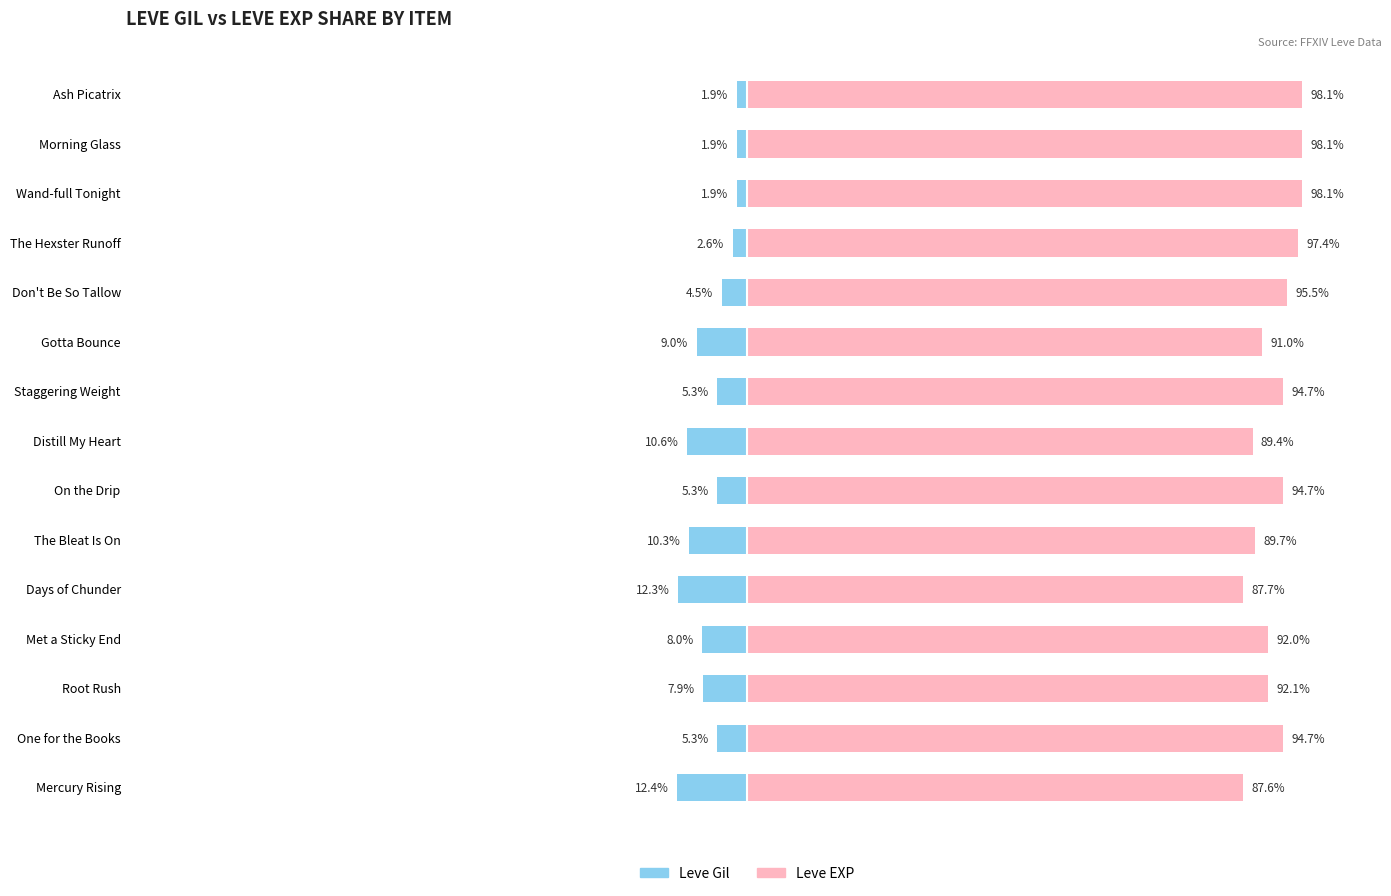

At Staggering Weight, list the series in order from largest to smallest.

Leve EXP, Leve Gil